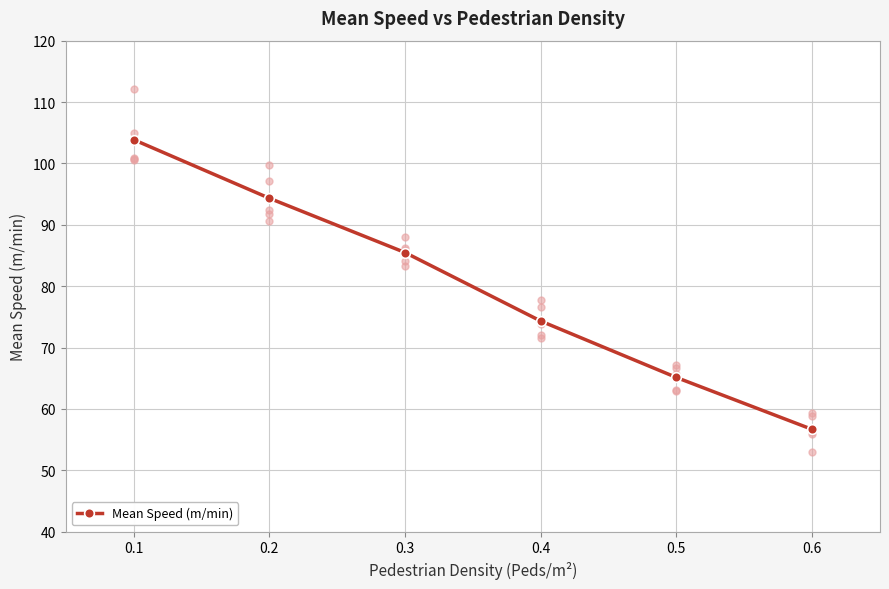

What is the value of the Mean Speed (m/min) point at the 5th from the left?

65.1